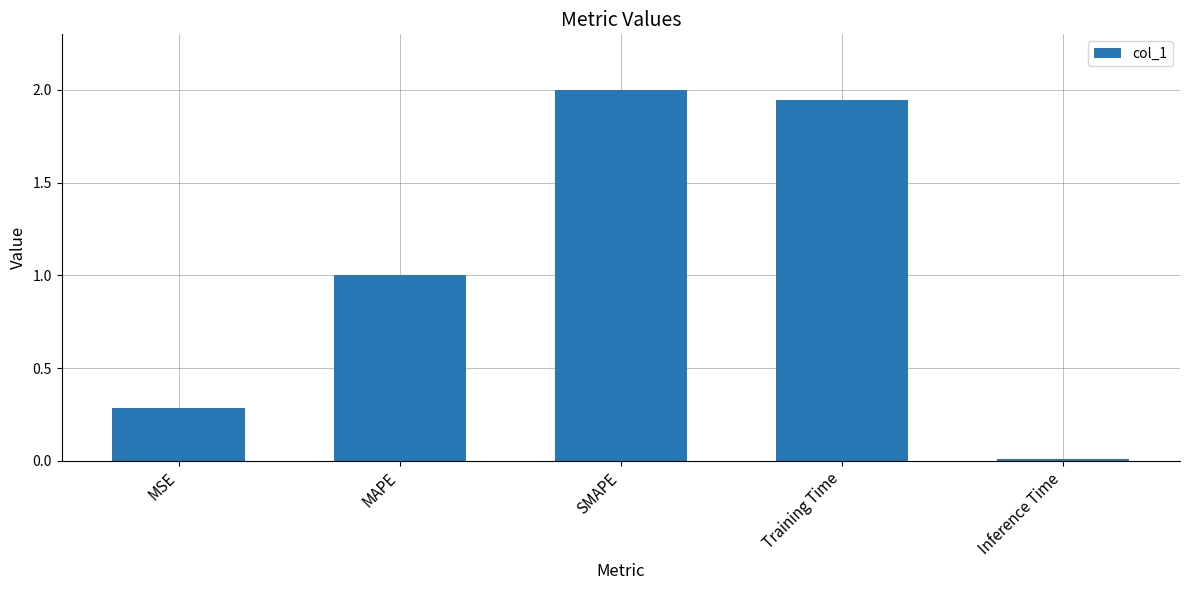

Between MAPE and Training Time, which is larger?

Training Time